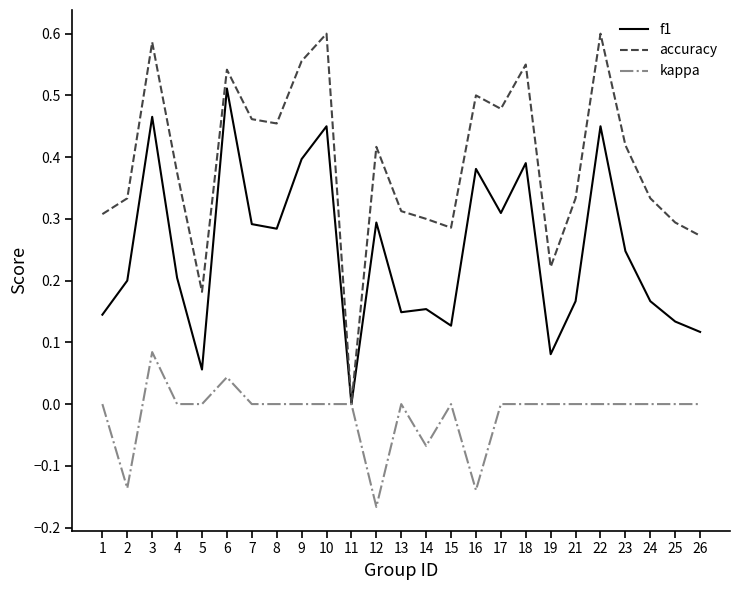

Which series has the largest total across all categories?

accuracy